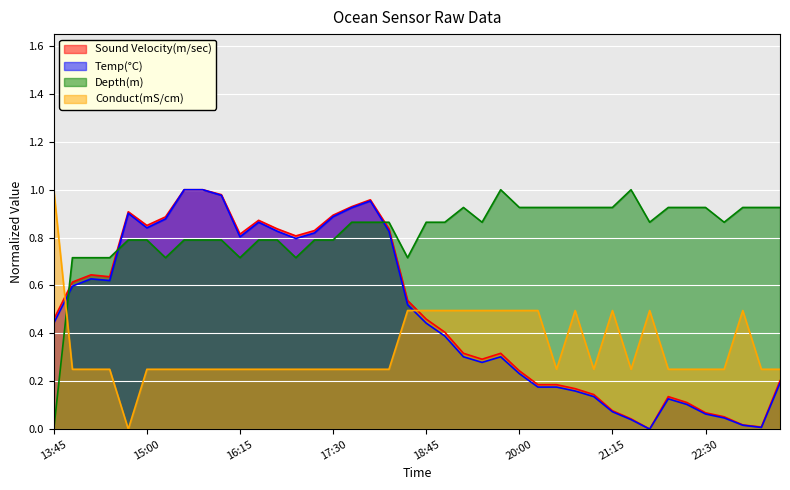

At how many categories does at least one series exceed 0?

40